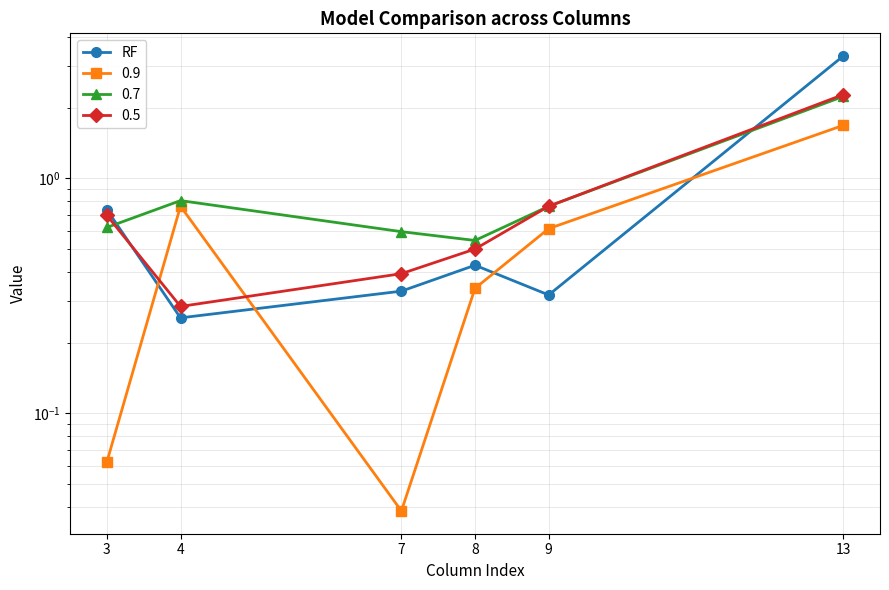

What is the sum of the values at 13 and 9?

3.6